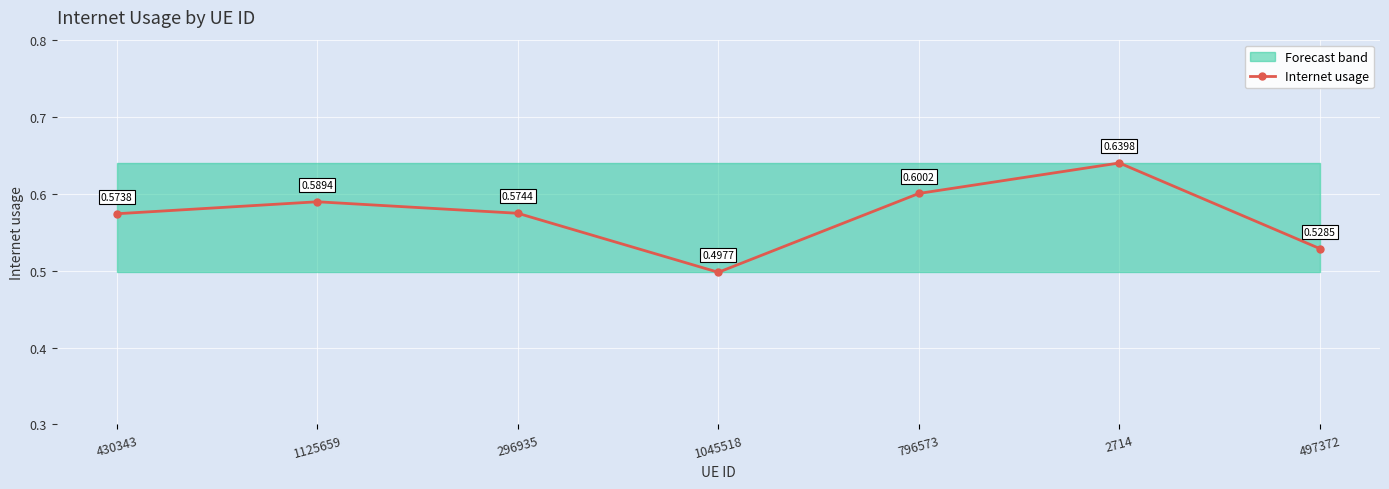

What is the difference between the maximum and minimum values?

0.1